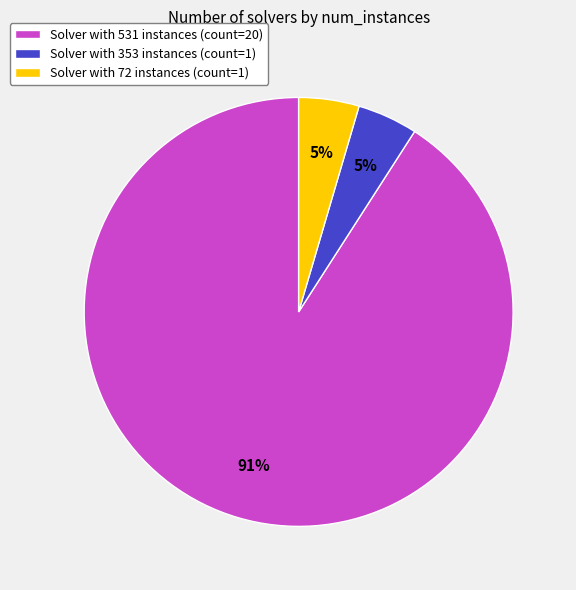

Which has a higher value, Solver with 531 instances (count=20) or Solver with 353 instances (count=1)?

Solver with 531 instances (count=20)